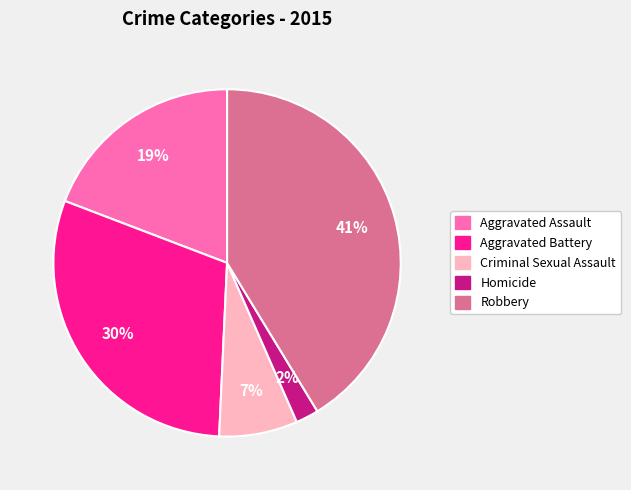

To the nearest percent, what is the average slice percentage?

20%